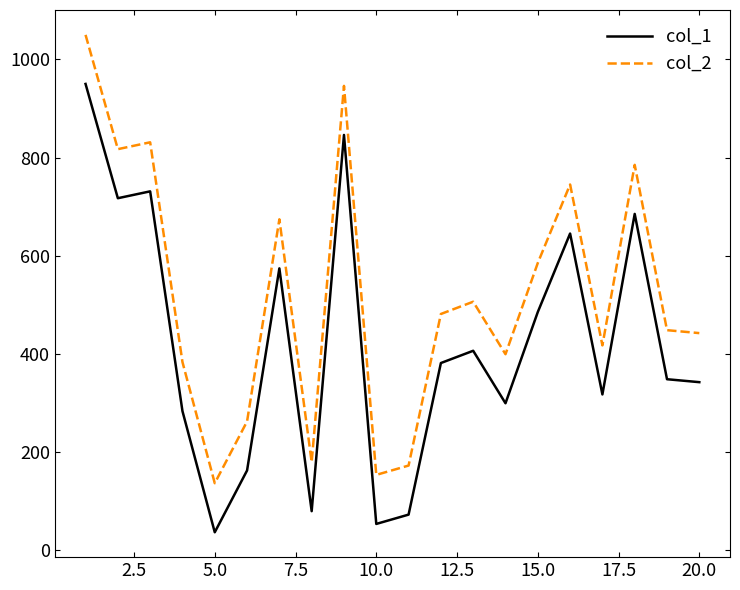

How many lines are shown in the chart?

2